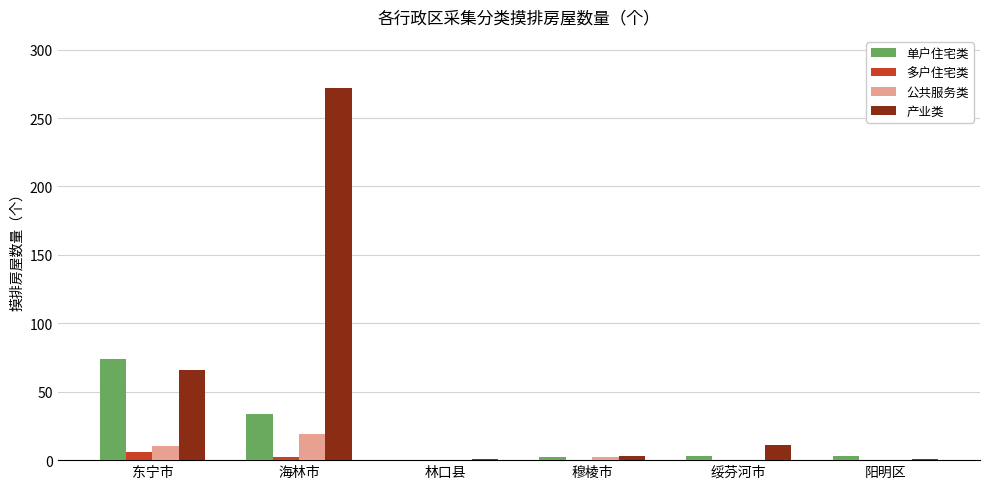

What is the sum of all 多户住宅类 values?

8